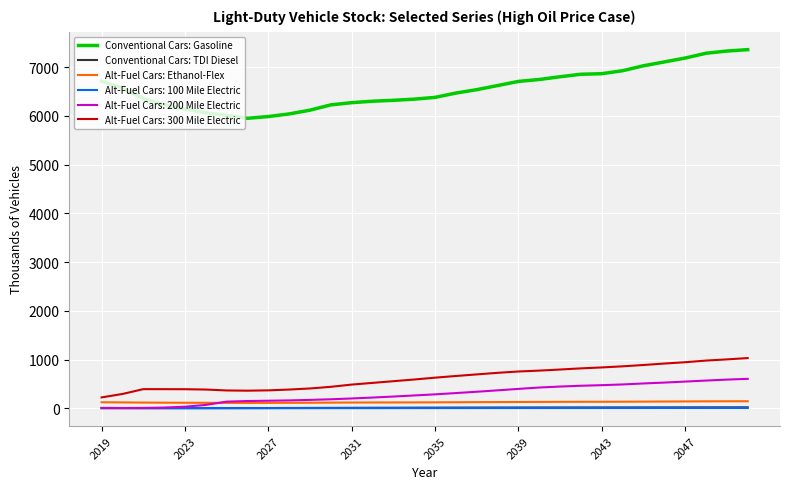

What is the difference between the maximum and second lowest values in the Alt-Fuel Cars: Ethanol-Flex series?

33.5